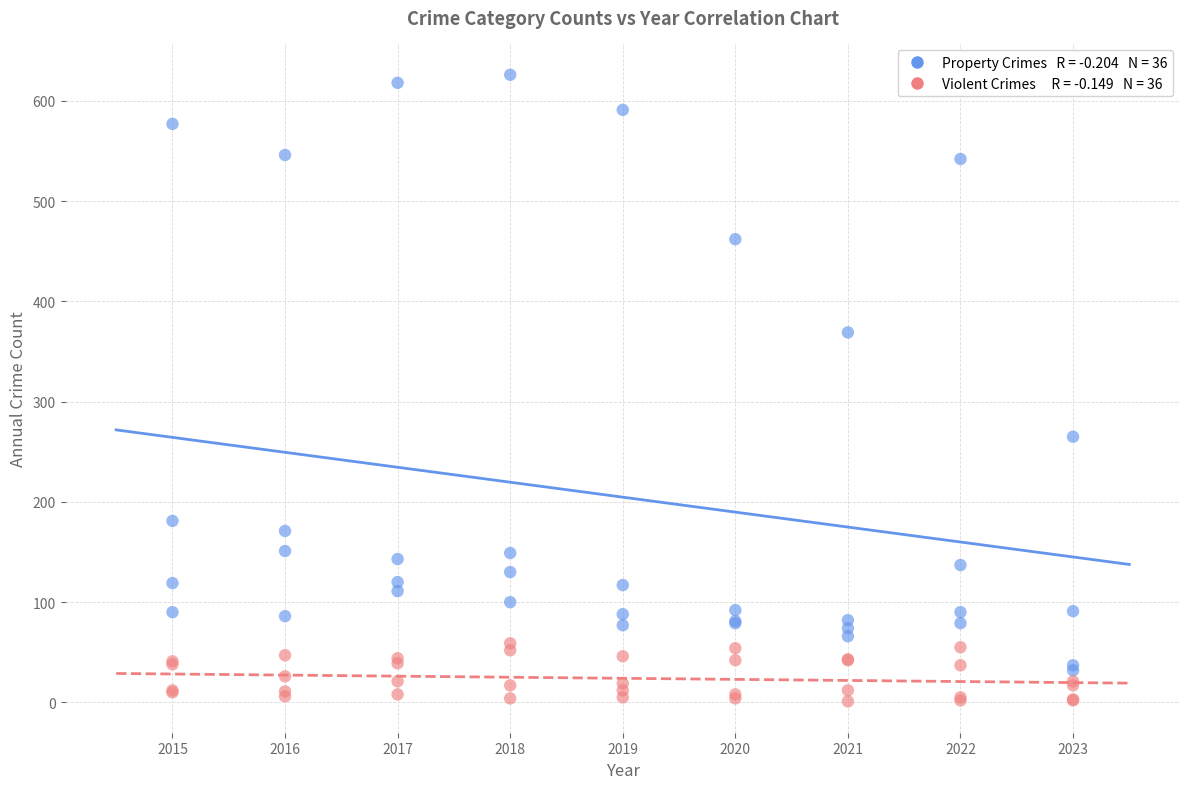

Across all series, what Y value is closest to 313?

265